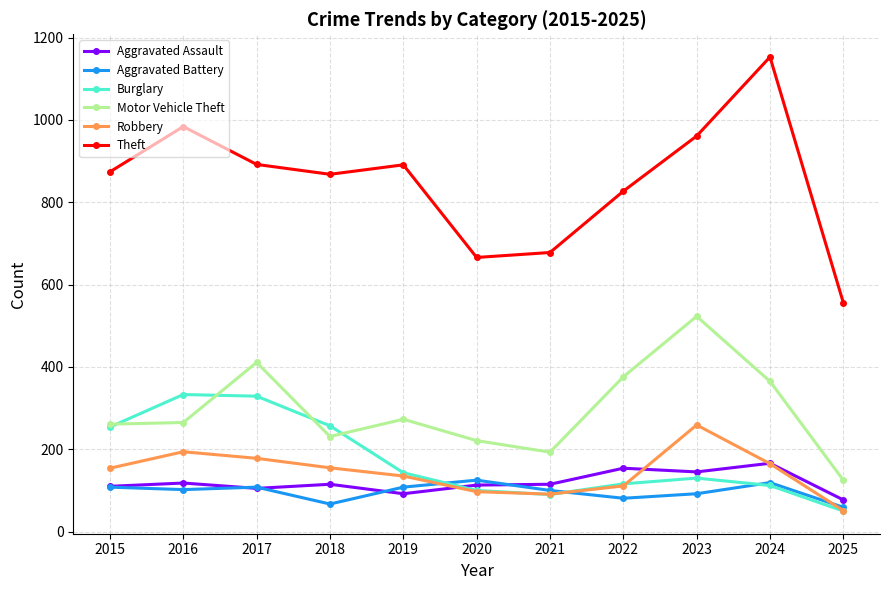

At which label does Burglary first exceed 130?

2015